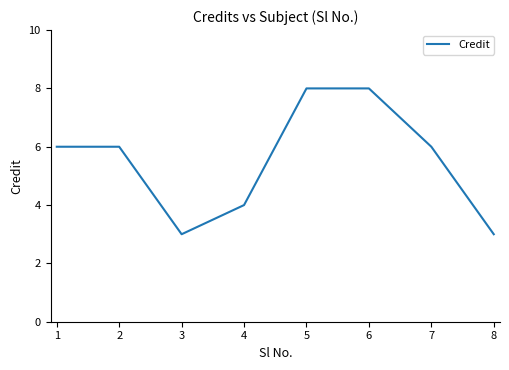

Is this an area chart (filled region under the line)?

No